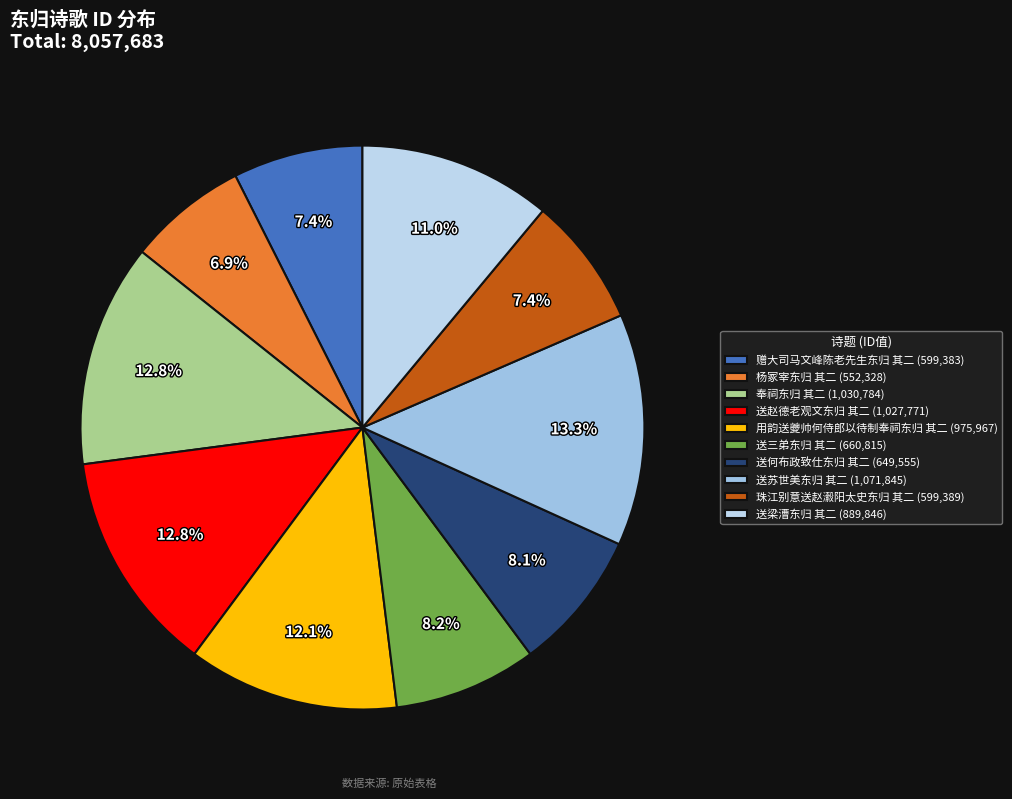

To the nearest percent, what percentage of the pie is 送梁漕东归 其二?

11%